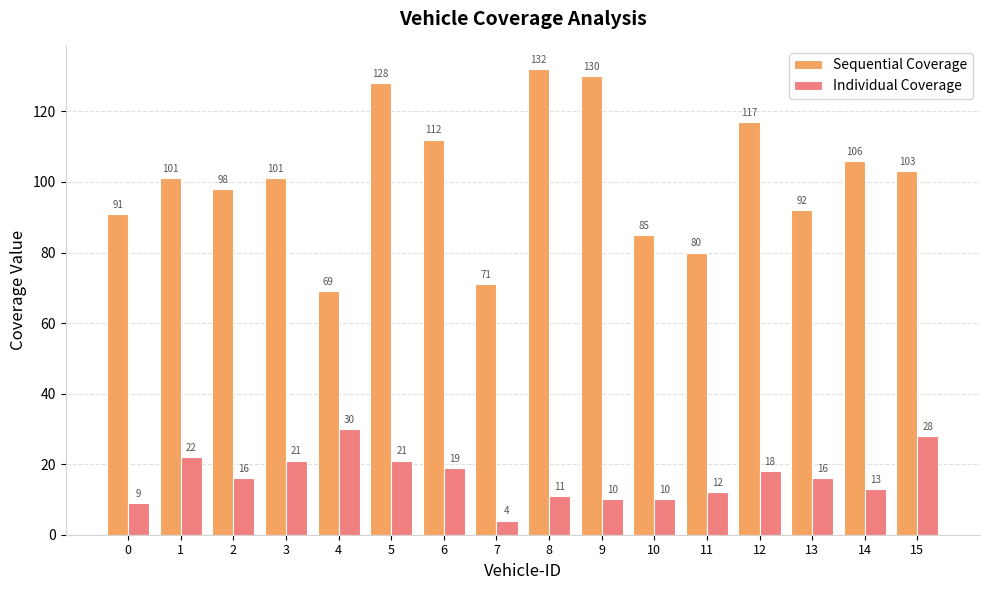

Reading left to right, extract all data points from this chart.

Sequential Coverage: 0=91	1=101	2=98	3=101	4=69	5=128	6=112	7=71	8=132	9=130	10=85	11=80	12=117	13=92	14=106	15=103
Individual Coverage: 0=9	1=22	2=16	3=21	4=30	5=21	6=19	7=4	8=11	9=10	10=10	11=12	12=18	13=16	14=13	15=28